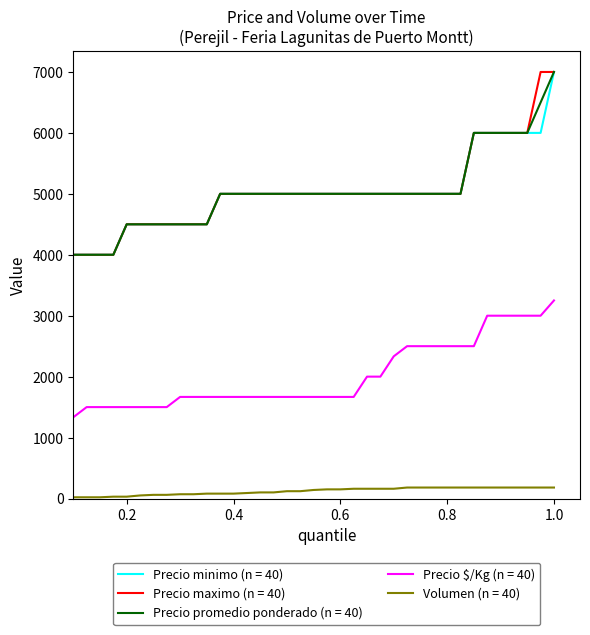

True or false: Precio maximo (n = 40) and Volumen (n = 40) intersect in this chart.

False